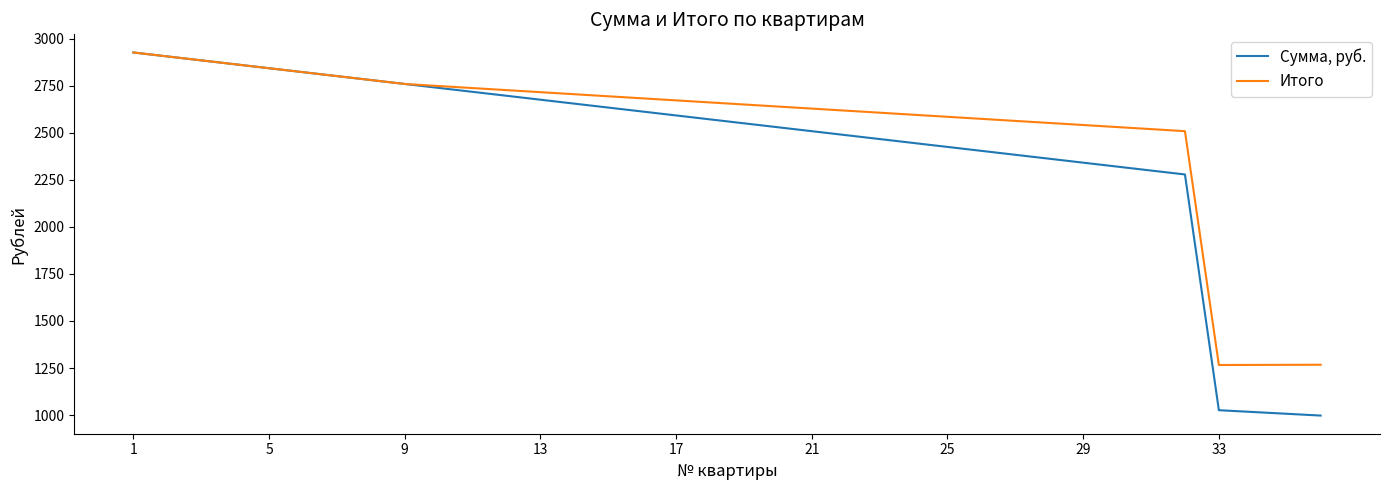

What is the lowest value of the Итого series?

1266.0